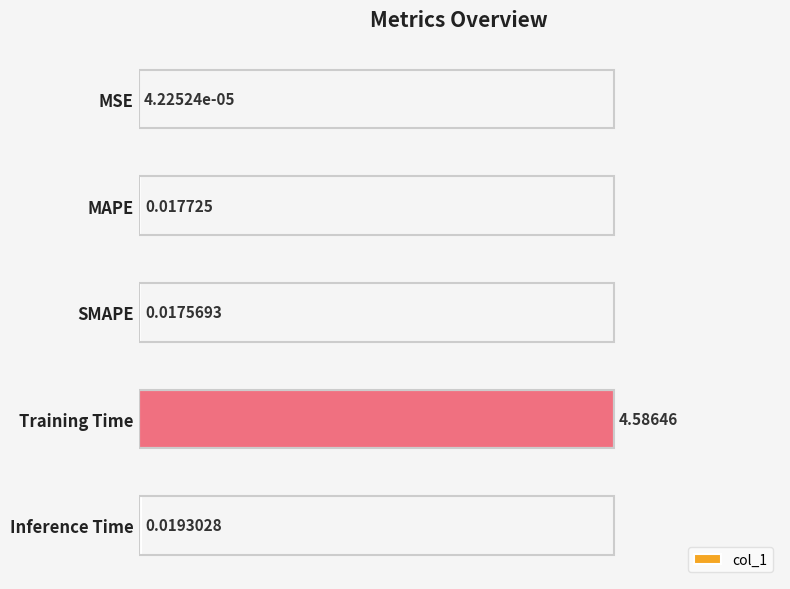

Which has a higher value, Training Time or MAPE?

Training Time